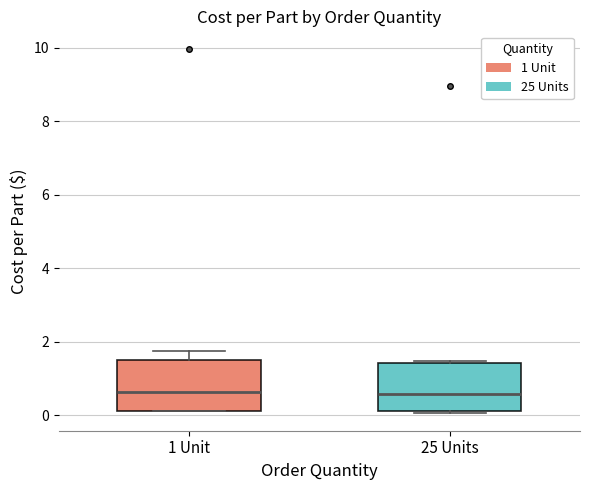

Reading left to right, read every box against the y-axis: the position of its median line, the range the box covers, and the ends of its whiskers. The values are not printed on the chart, so give them approximately, as read against the axis.

1 Unit: median 0.6, box 0.2 to 1.6, whiskers 0.2 to 1.8
25 Units: median 0.6, box 0.2 to 1.4, whiskers 0.0 to 1.4 (just above the box's upper edge)